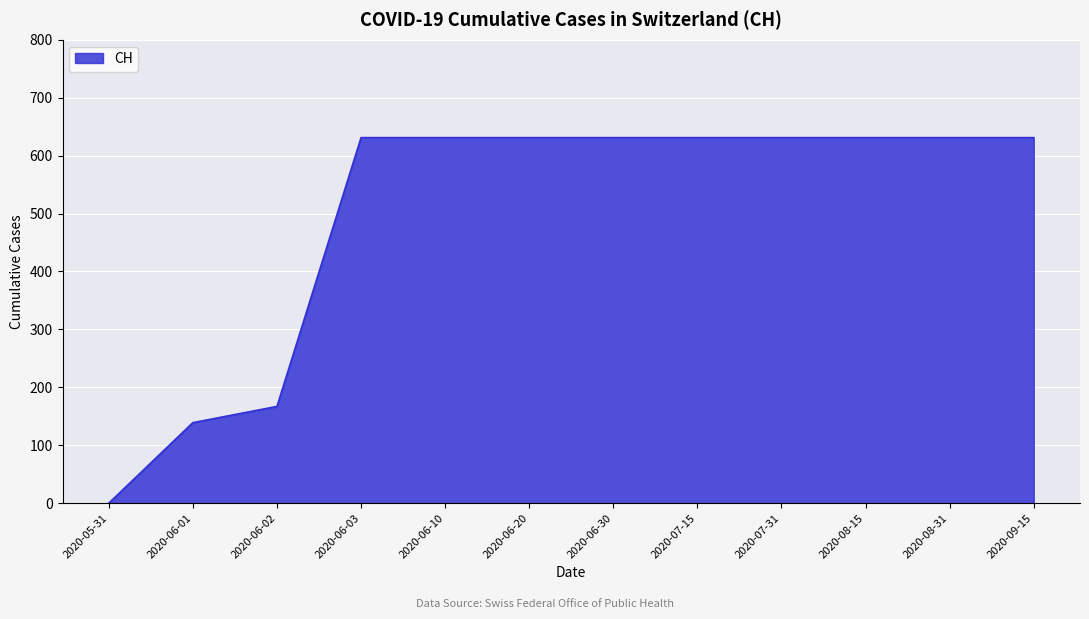

What is the maximum value shown in the chart?

631